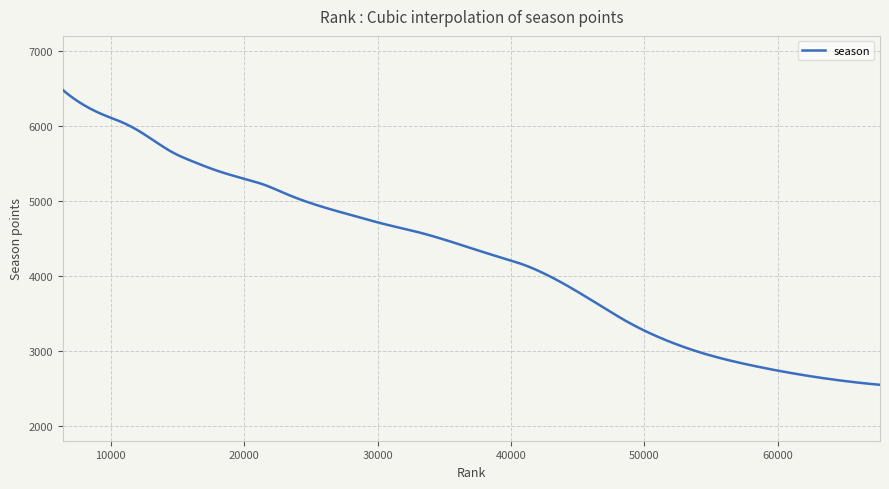

What is the smallest value displayed?

2546.0